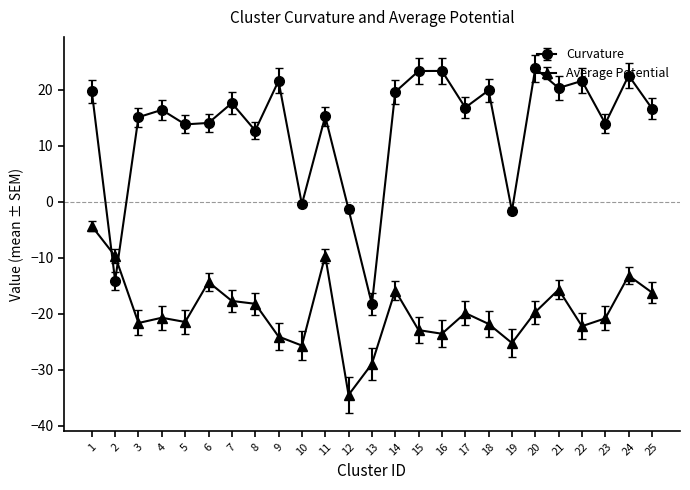

What is the average value of the Average Potential series?

-19.5